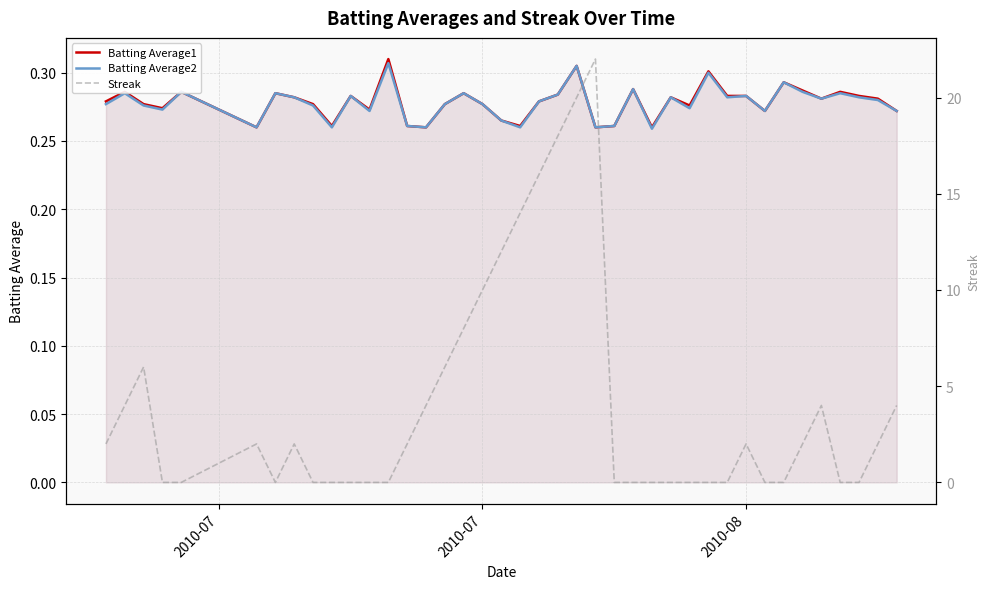

True or false: Batting Average1 has more than 0 interior local peaks.

True